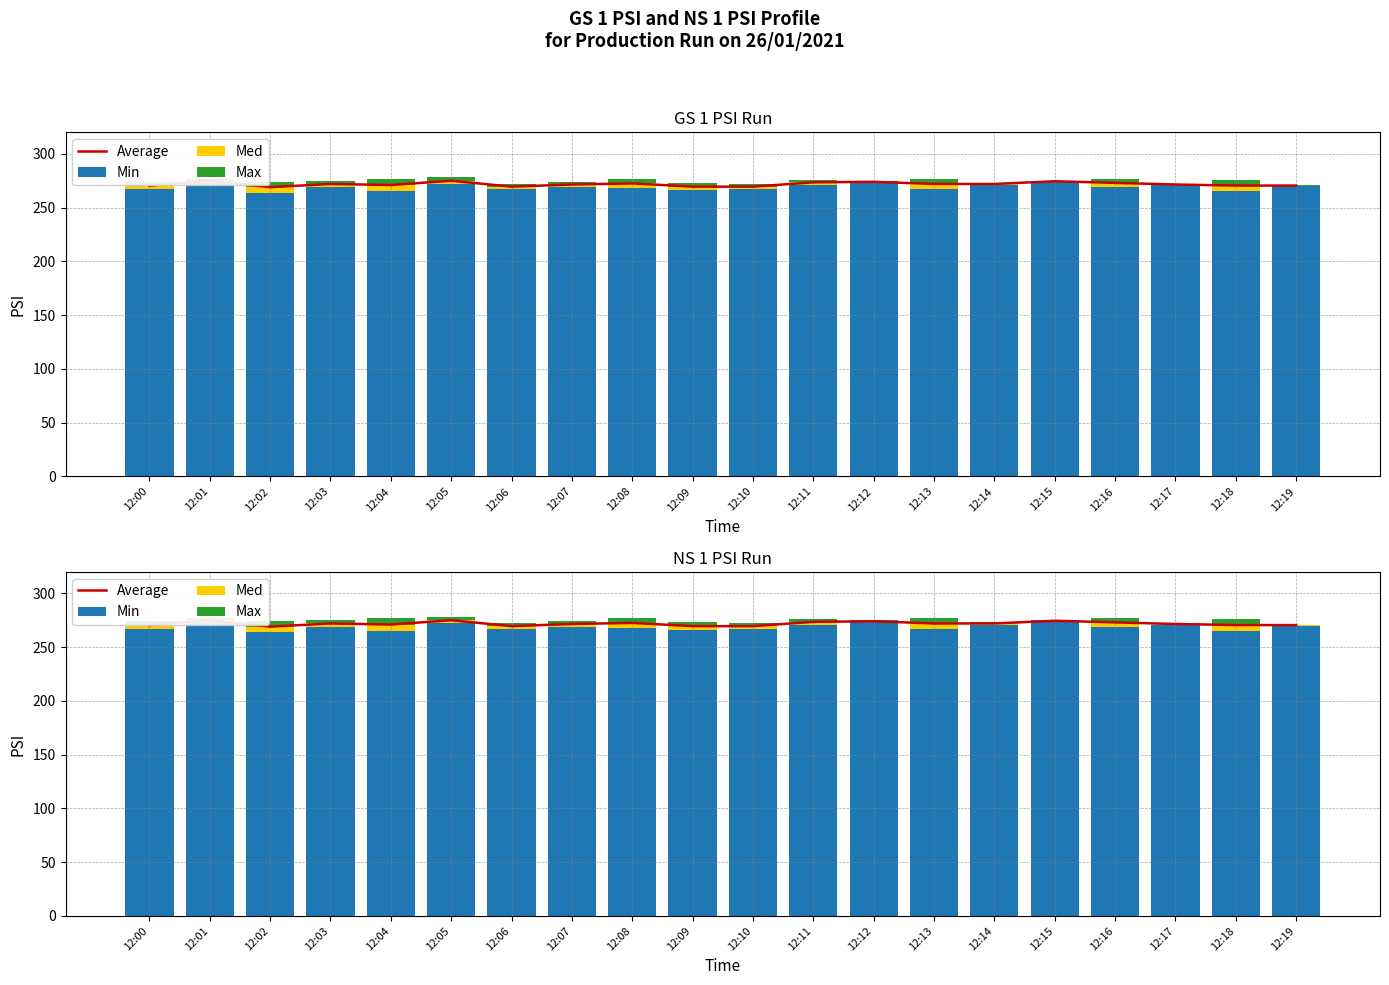

How many data points in Med are less than 3?

10